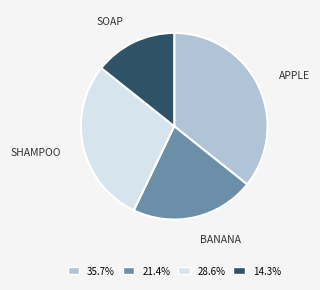

Does APPLE represent more than half of the total?

No